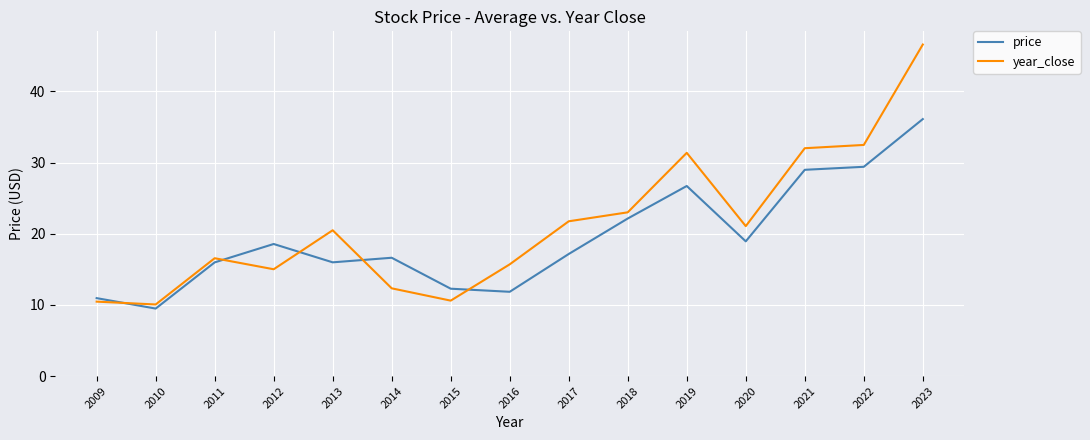

Which label corresponds to the largest value in the chart?

2023